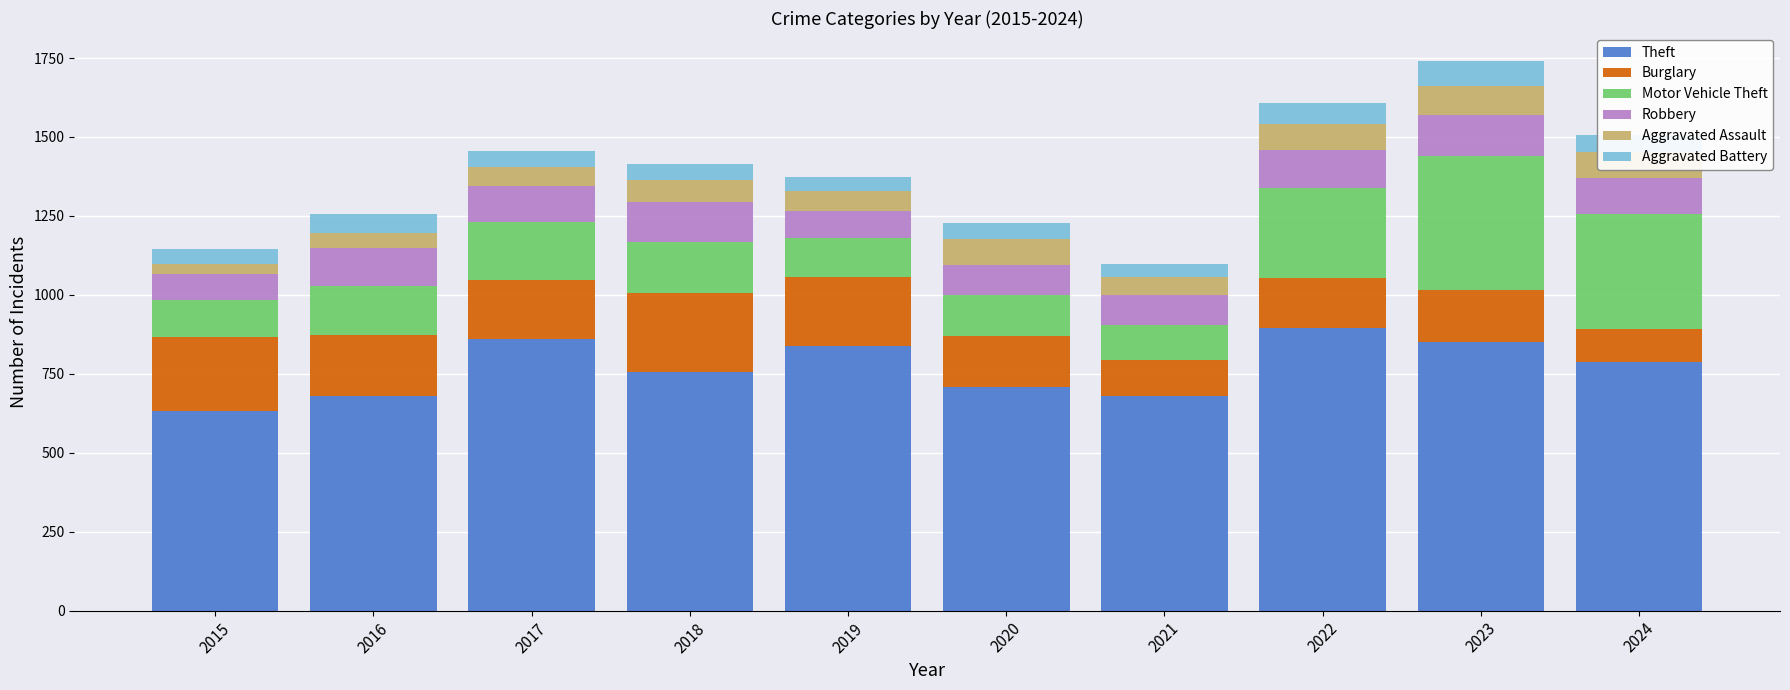

Count the number of categories in the chart.

10